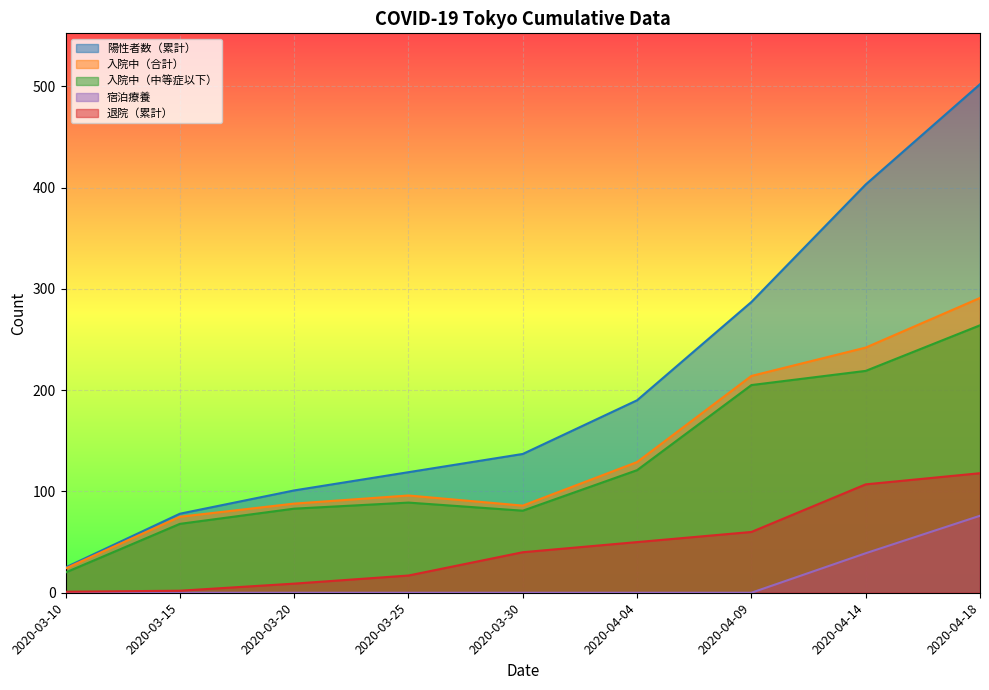

What is the difference between the maximum and second lowest values in the 入院中（中等症以下） series?

196